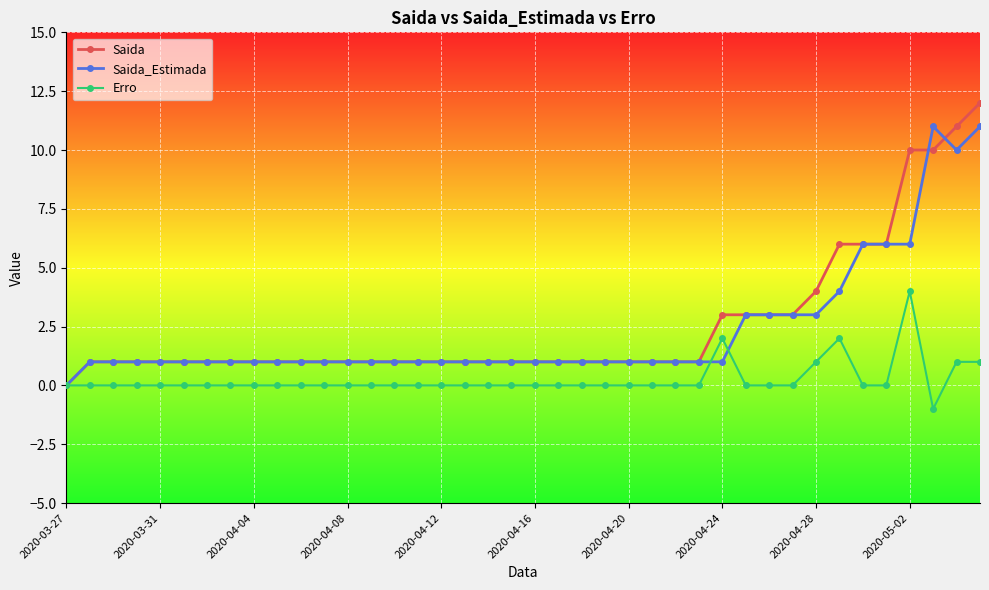

Rank the series by their maximum value, from lowest to highest.

Erro, Saida_Estimada, Saida